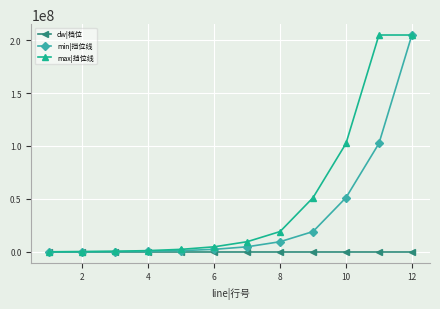

Which series has the largest total across all categories?

max|挡位线